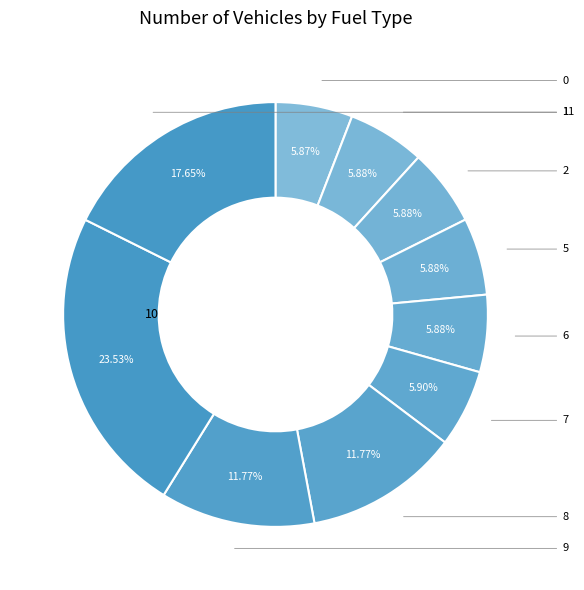

Between 2 and 11, which is larger?

11